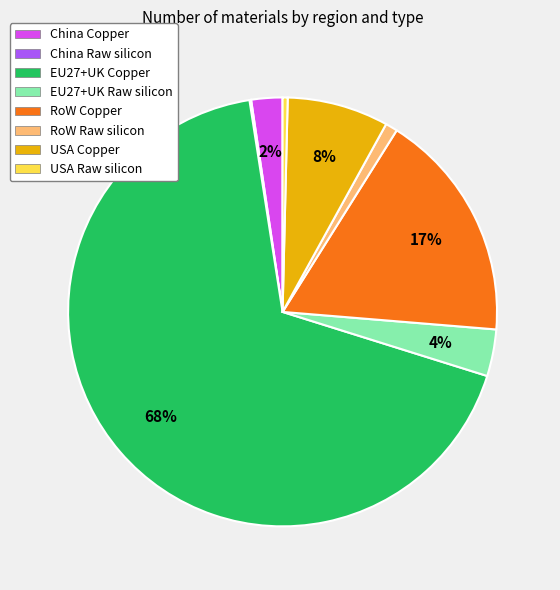

Between EU27+UK Raw silicon and RoW Raw silicon, which is larger?

EU27+UK Raw silicon